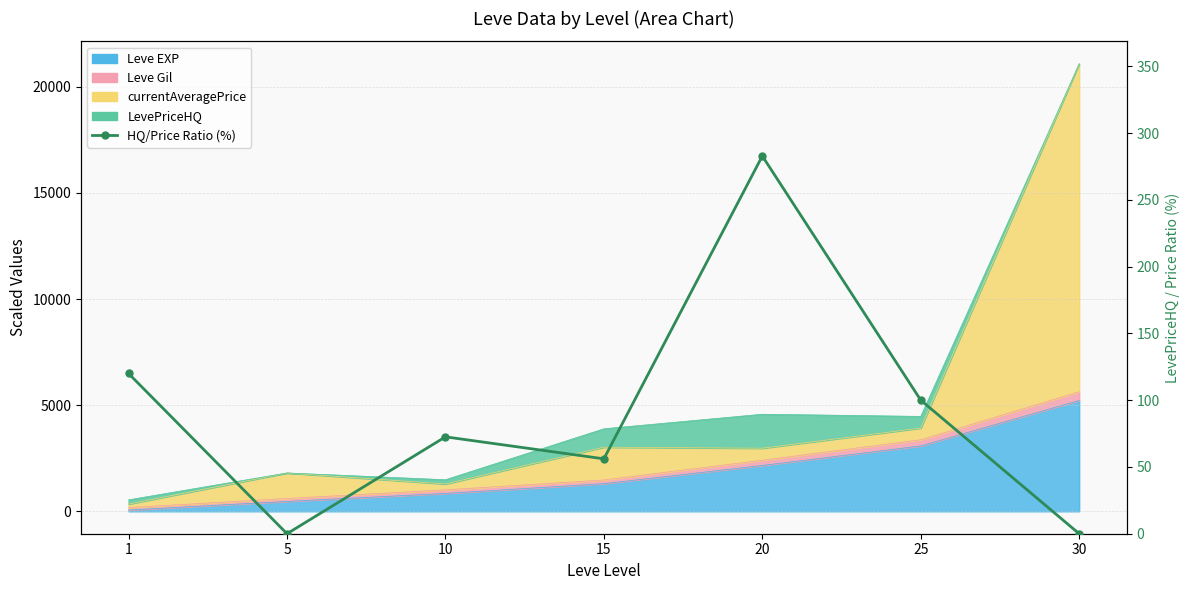

What is the ratio of the value at 20 to the value at 25?

2.8